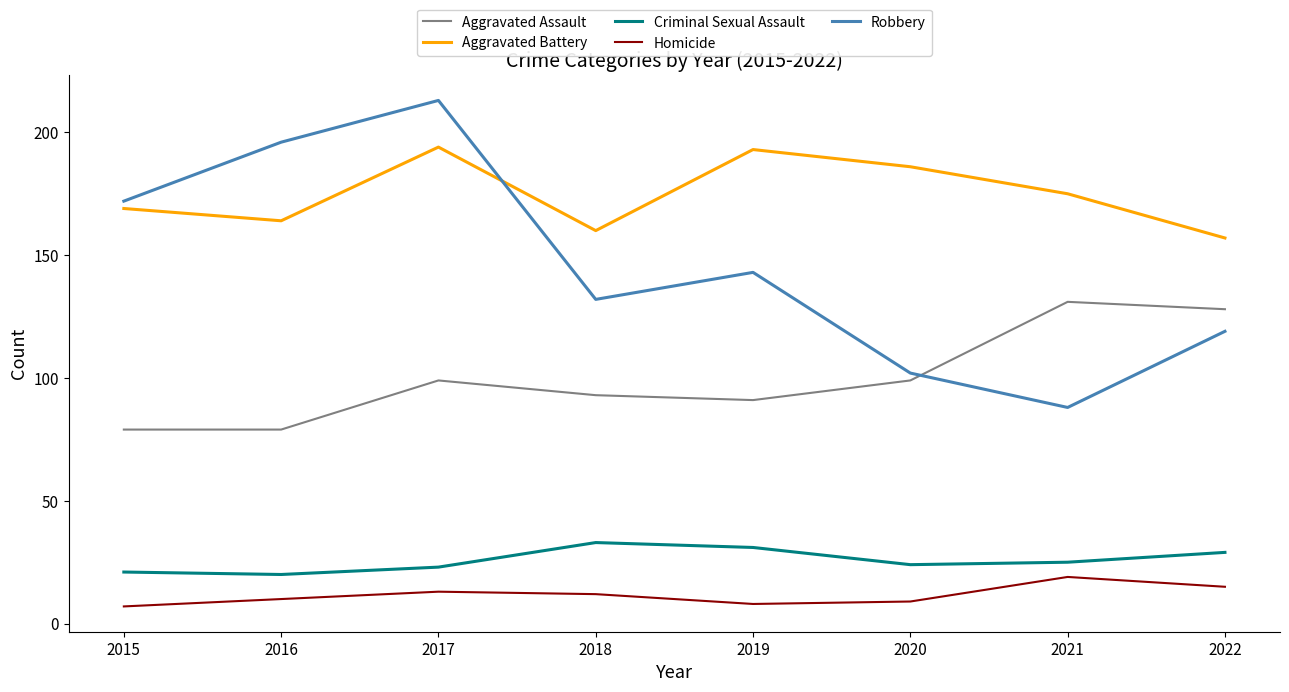

Reading left to right, what are all the values shown in this chart?

Aggravated Assault: 2015=79	2016=79	2017=99	2018=93	2019=91	2020=99	2021=131	2022=128
Aggravated Battery: 2015=169	2016=164	2017=194	2018=160	2019=193	2020=186	2021=175	2022=157
Criminal Sexual Assault: 2015=21	2016=20	2017=23	2018=33	2019=31	2020=24	2021=25	2022=29
Homicide: 2015=7	2016=10	2017=13	2018=12	2019=8	2020=9	2021=19	2022=15
Robbery: 2015=172	2016=196	2017=213	2018=132	2019=143	2020=102	2021=88	2022=119